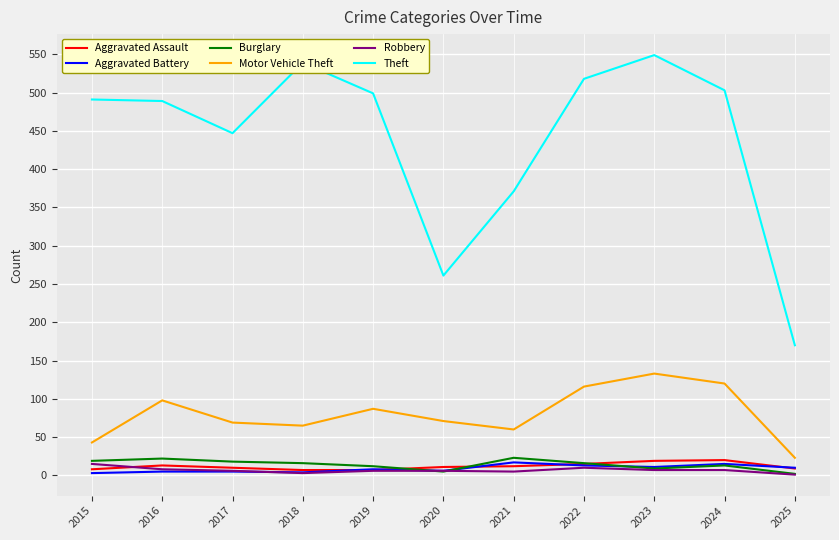

What is the greatest value displayed?

549